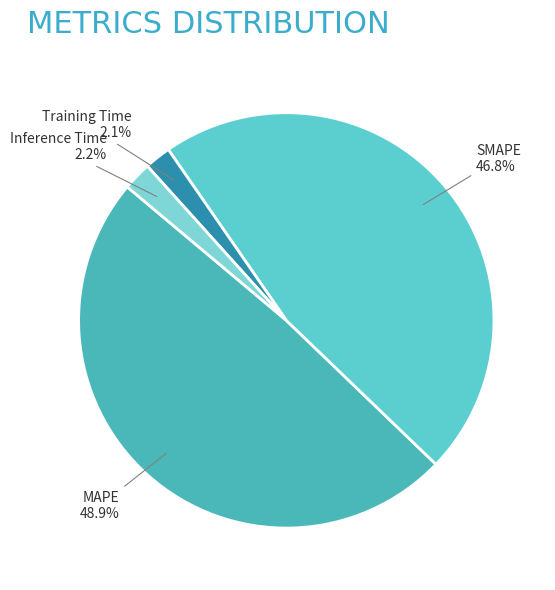

Does SMAPE represent more than half of the total?

No